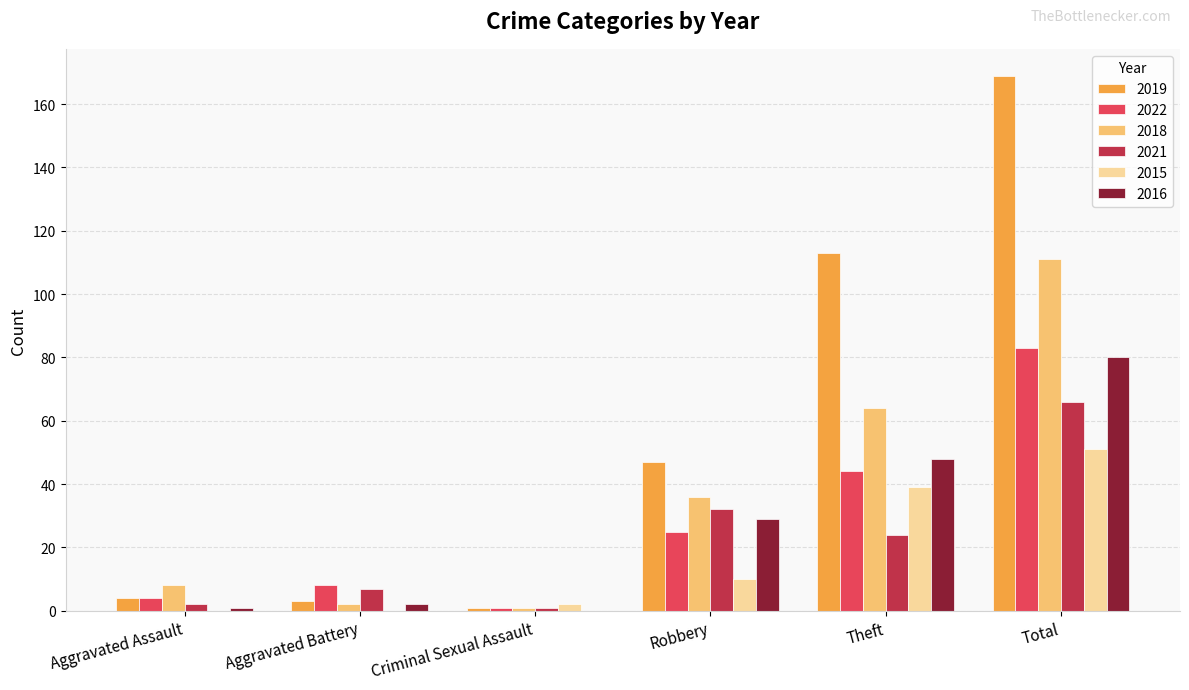

The value of 2016 at Theft is 76. True or false?

False